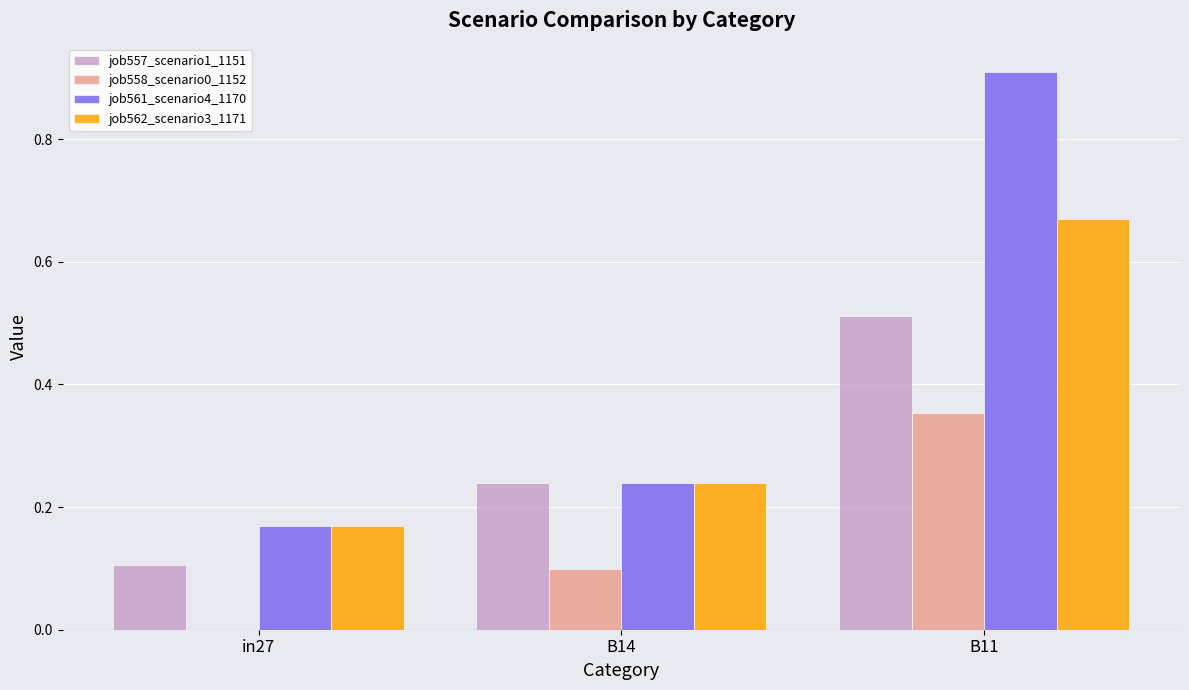

Which series changed the most between in27 and B14?

job557_scenario1_1151